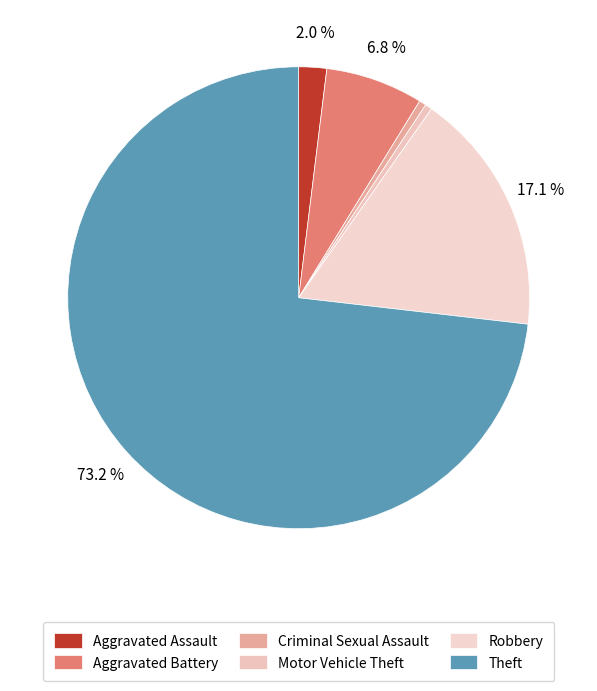

What portion of the pie excludes Motor Vehicle Theft?

99.5%